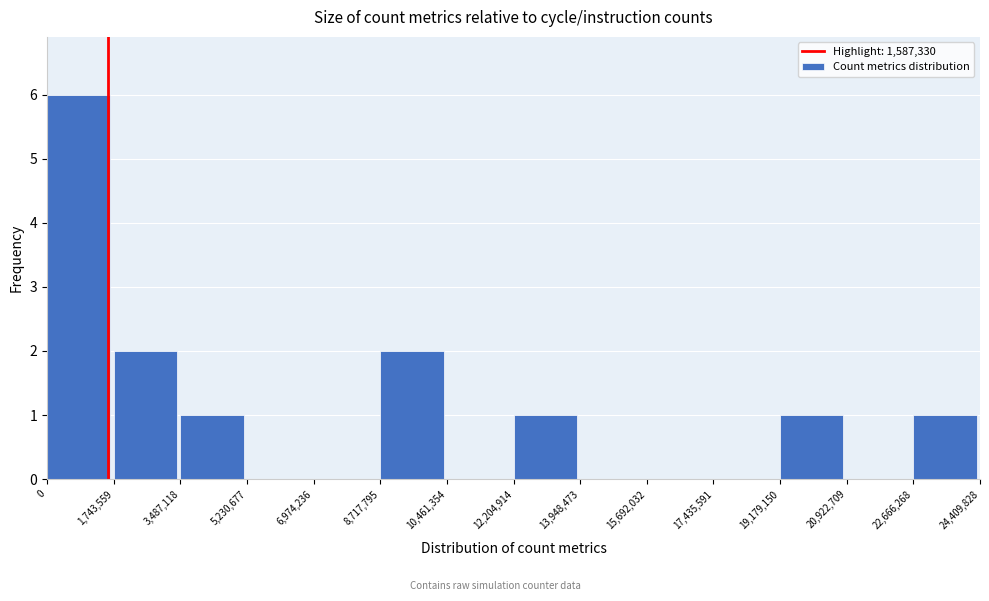

Reading left to right, transcribe this chart: for each bar, give the range it covers on the x-axis and its height. The values are not printed on the chart, so give them approximately, as read against the axis.

0 to 1,743,559: 6
1,743,559 to 3,487,118: 2
3,487,118 to 5,230,677: 1
5,230,677 to 6,974,236: 0
6,974,236 to 8,717,795: 0
8,717,795 to 10,461,354: 2
10,461,354 to 12,204,914: 0
12,204,914 to 13,948,473: 1
13,948,473 to 15,692,032: 0
15,692,032 to 17,435,591: 0
17,435,591 to 19,179,150: 0
19,179,150 to 20,922,709: 1
20,922,709 to 22,666,268: 0
22,666,268 to 24,409,828: 1